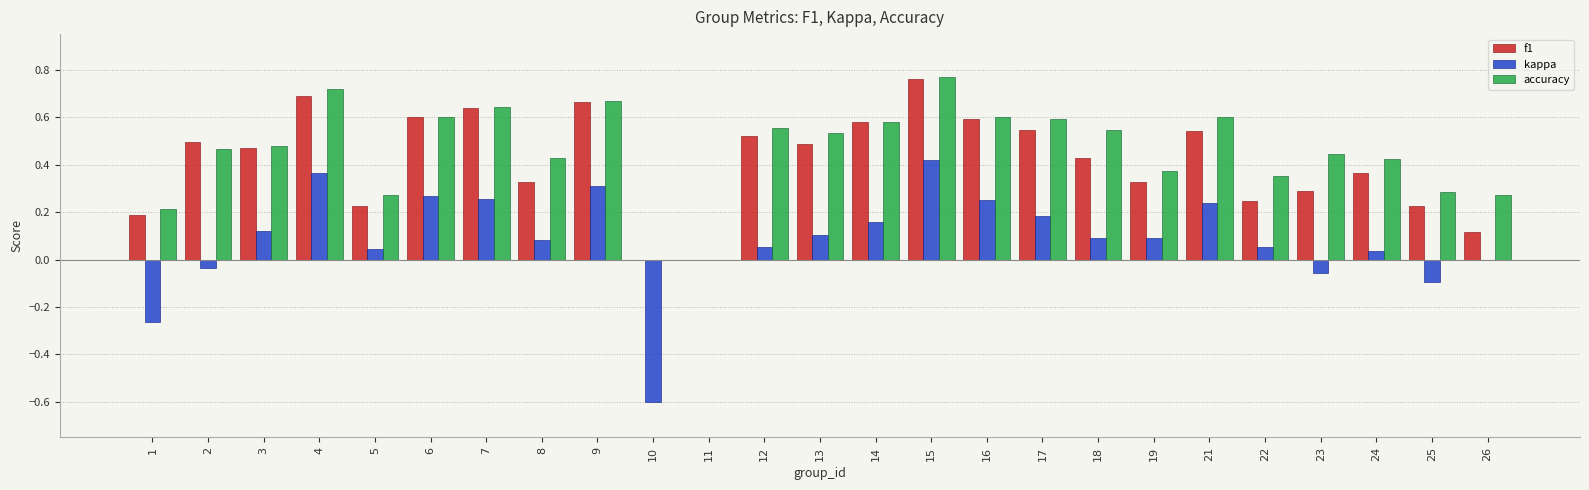

At which label does kappa first exceed 0?

3